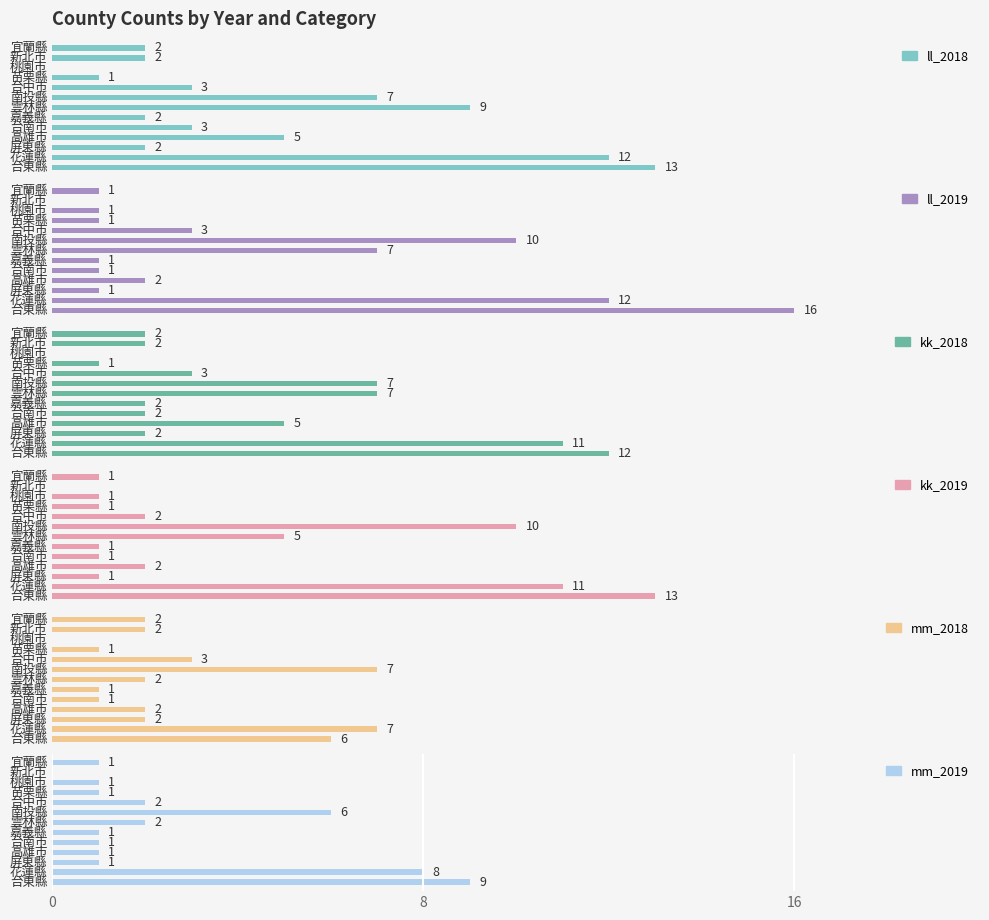

What are all the series names shown in the legend?

ll_2018, ll_2019, kk_2018, kk_2019, mm_2018, mm_2019